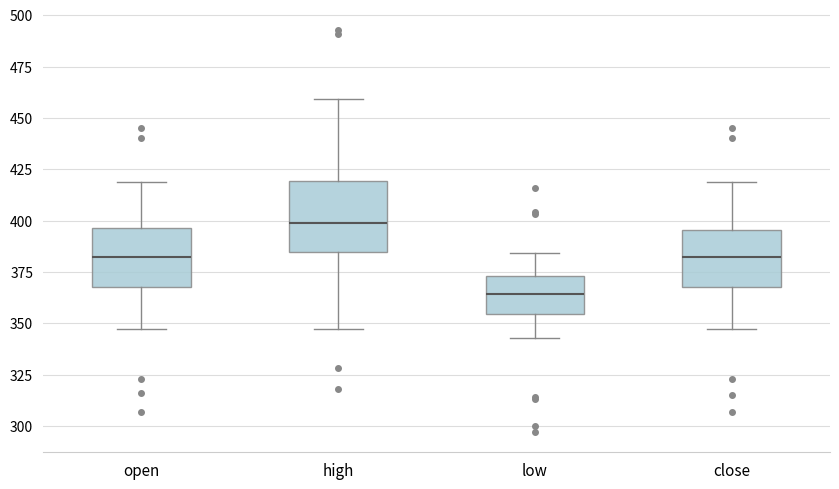

Reading left to right, read every box against the y-axis: the position of its median line, the range the box covers, and the ends of its whiskers. The values are not printed on the chart, so give them approximately, as read against the axis.

open: median 385, box 370 to 395, whiskers 345 to 420
high: median 400, box 385 to 420, whiskers 345 to 460
low: median 365, box 355 to 375, whiskers 345 to 385
close: median 385, box 370 to 395, whiskers 345 to 420